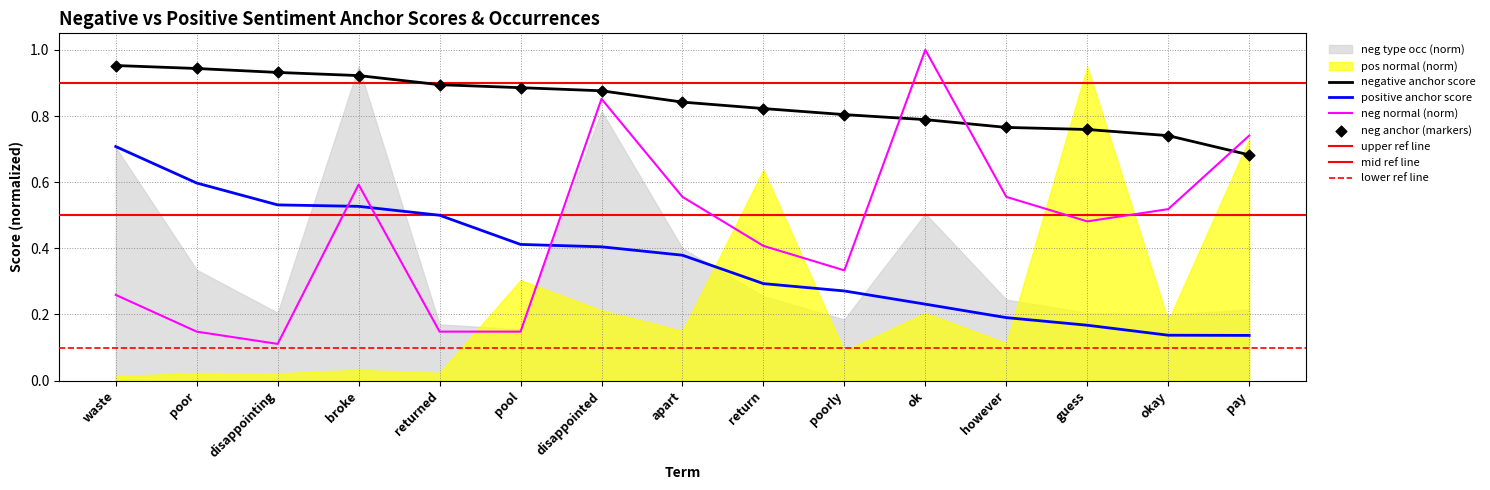

Is it true that negative anchor score equals 1.3 at apart?

False